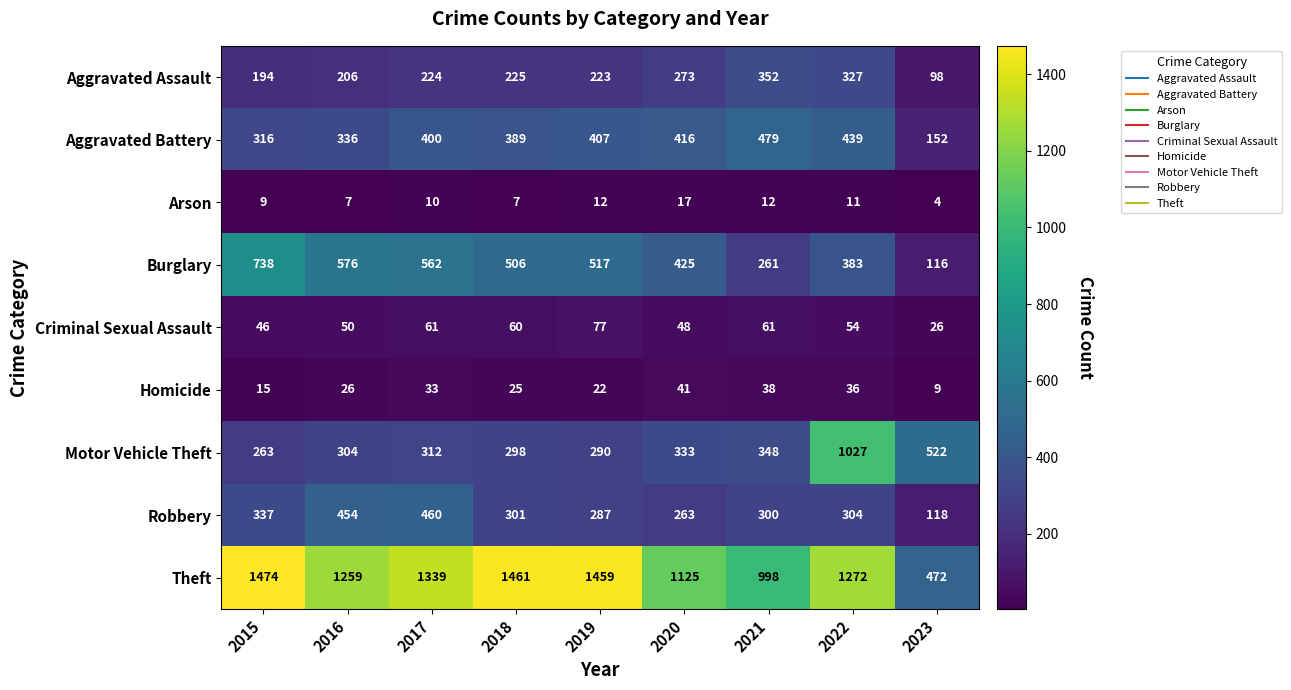

What is the approximate value of Aggravated Assault at 2020?

273